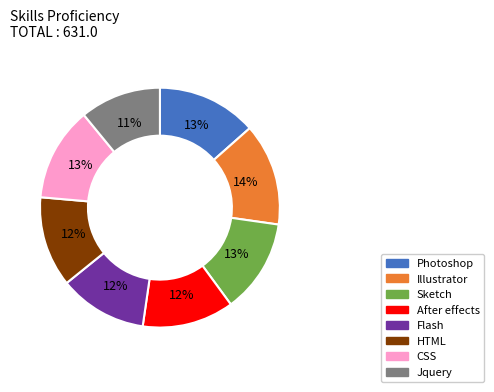

Which has a higher value, Jquery or HTML?

HTML